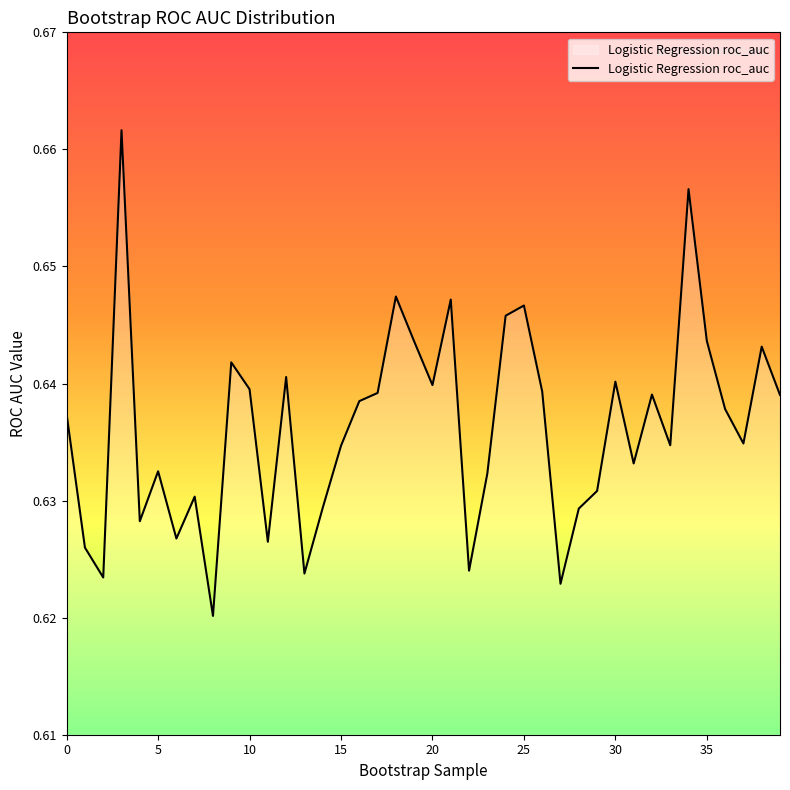

Which label corresponds to the smallest value in the chart?

8